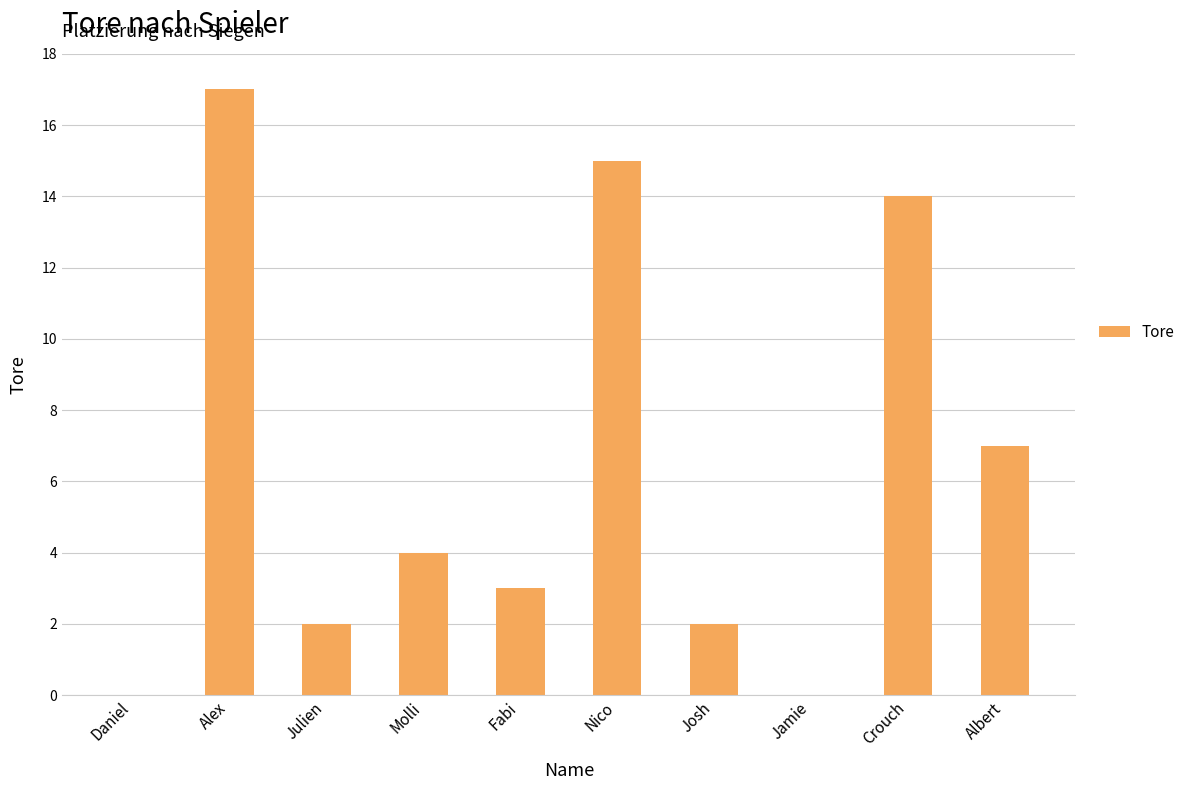

What is the sum of the values at Alex and Nico?

32